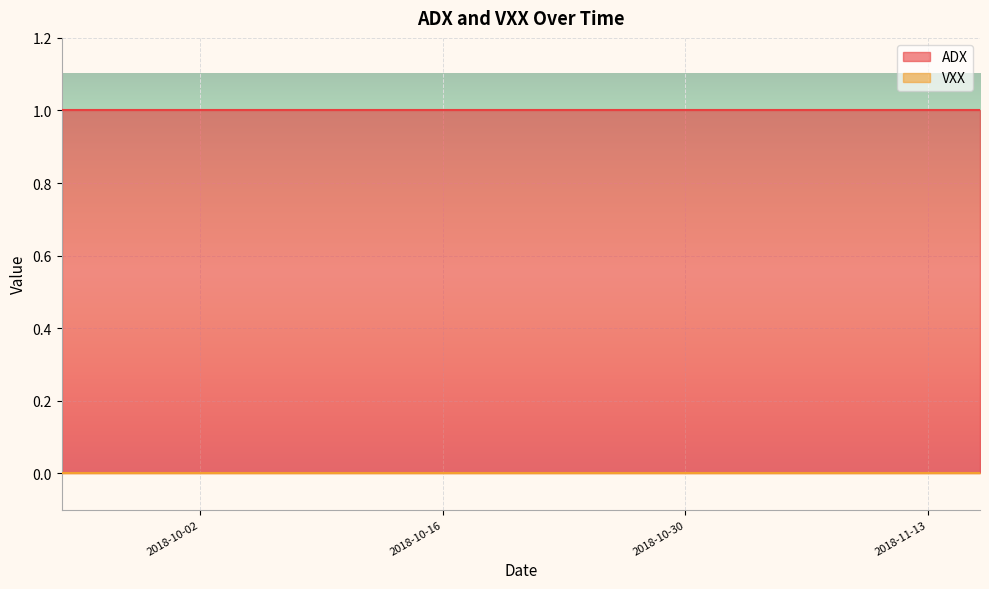

Which category has the lowest value in the VXX series?

2018-09-24